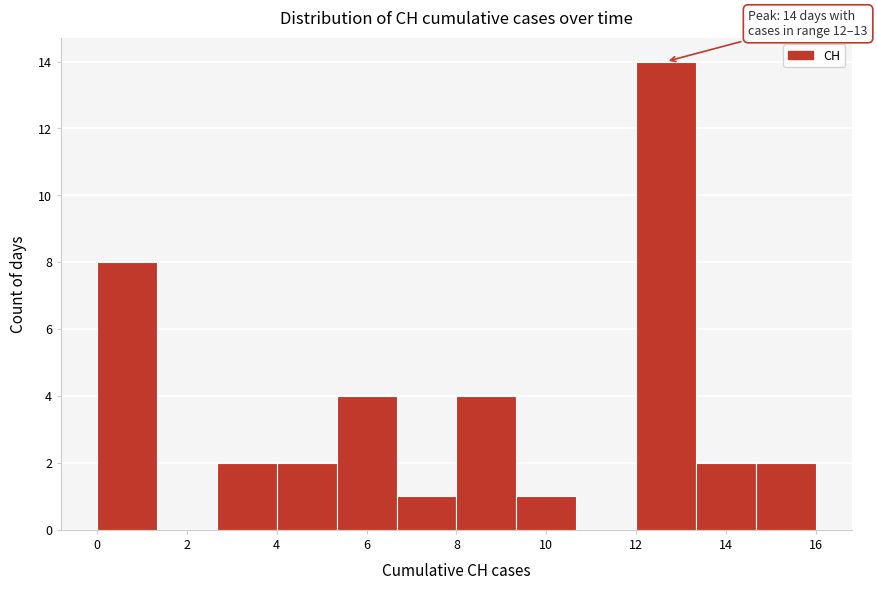

Which range on the x-axis has the tallest bar?

12.0 to 13.4